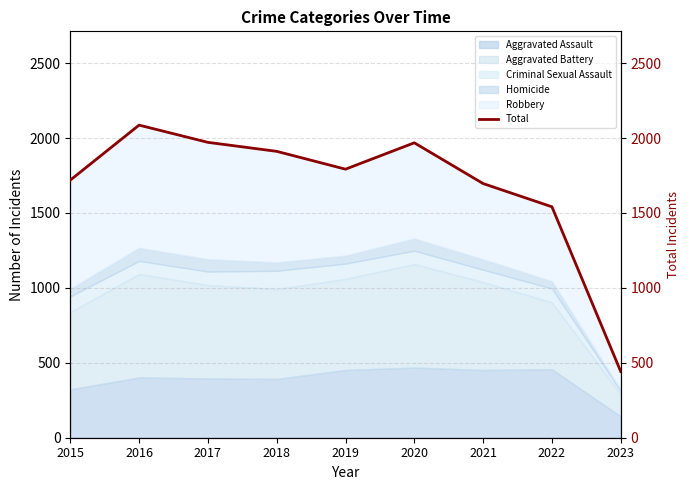

Where is the first local minimum?

2019